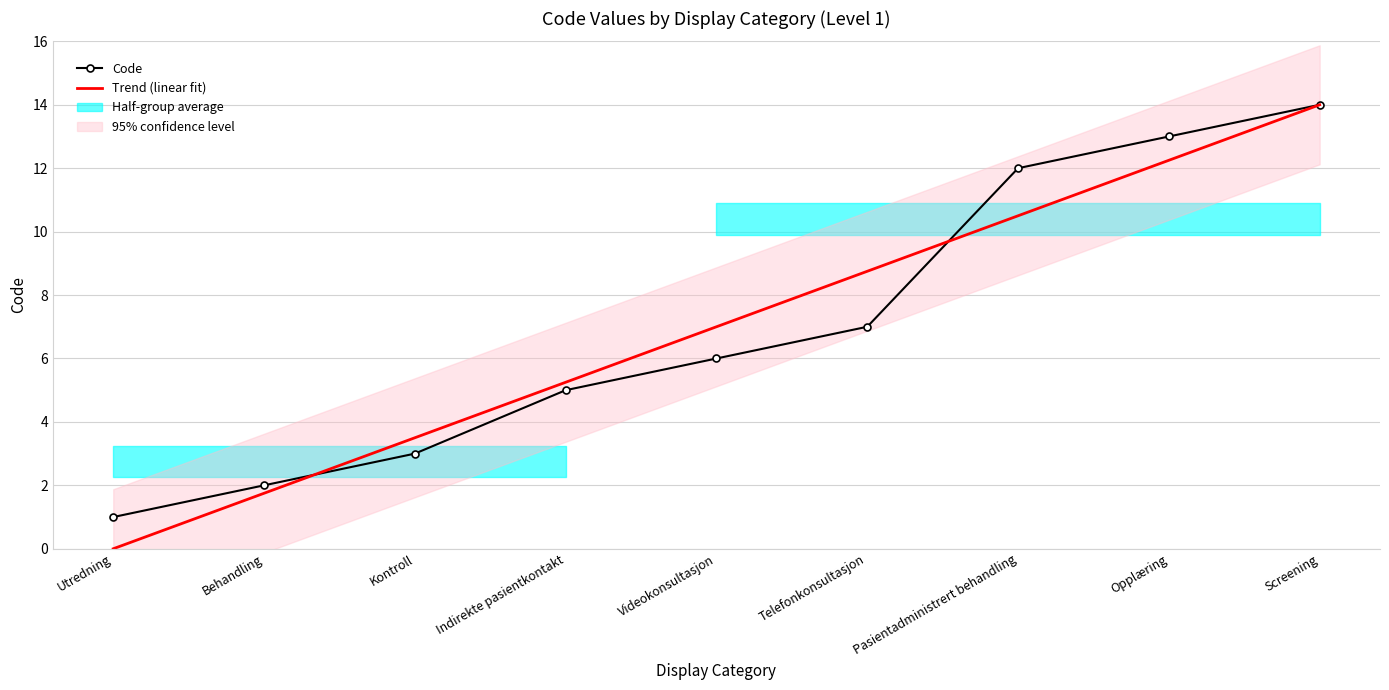

Which label corresponds to the smallest value in the chart?

Utredning